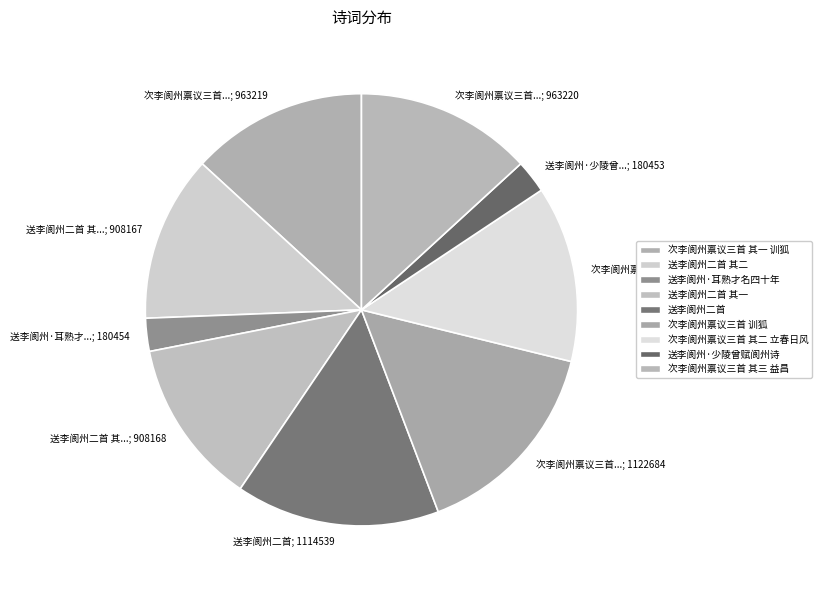

Does 送李阆州二首 represent more than half of the total?

No